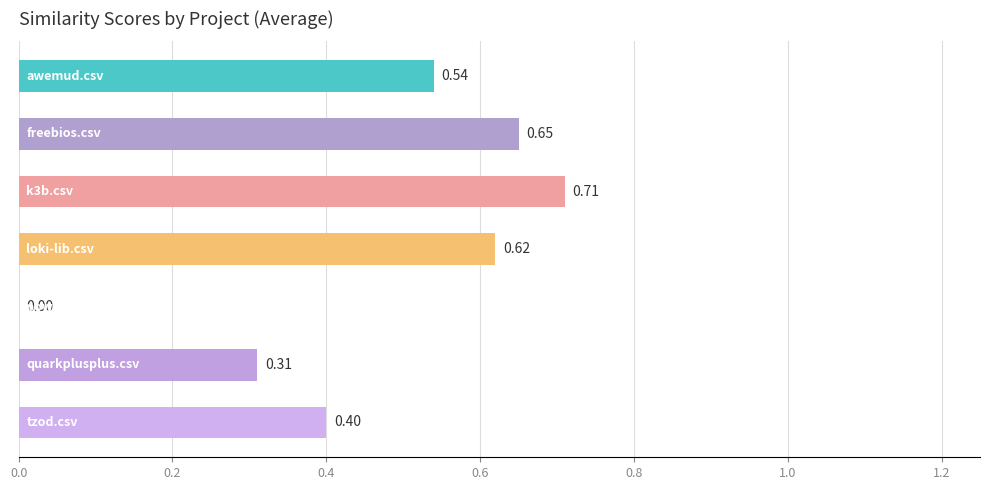

Count the number of data series in this chart.

1